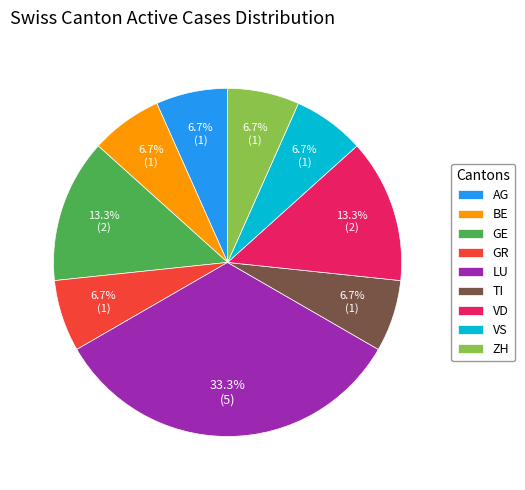

What is the largest slice in the pie chart?

LU